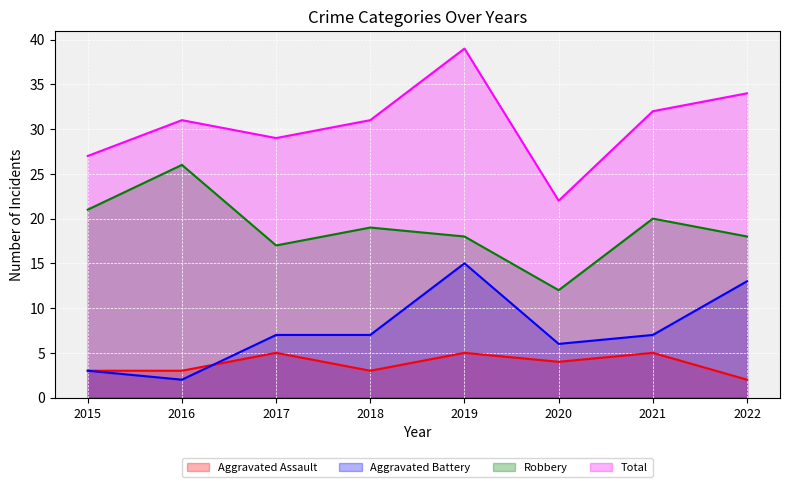

Reading left to right, transcribe all the data shown in this chart.

Aggravated Assault: 2015=3	2016=3	2017=5	2018=3	2019=5	2020=4	2021=5	2022=2
Aggravated Battery: 2015=3	2016=2	2017=7	2018=7	2019=15	2020=6	2021=7	2022=13
Robbery: 2015=21	2016=26	2017=17	2018=19	2019=18	2020=12	2021=20	2022=18
Total: 2015=27	2016=31	2017=29	2018=31	2019=39	2020=22	2021=32	2022=34